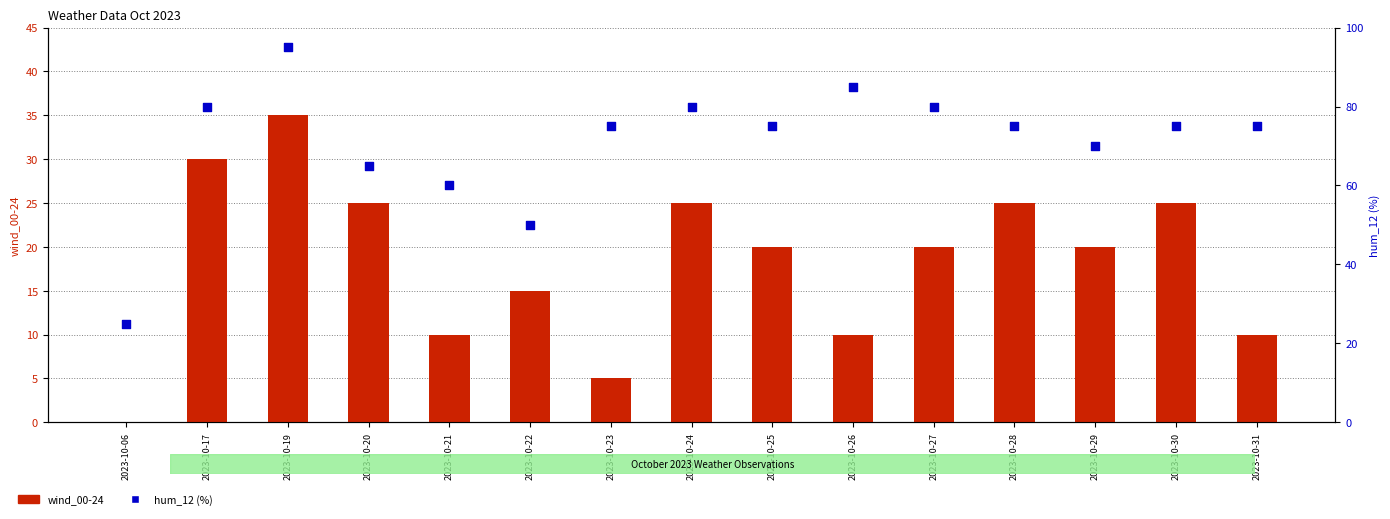

What are all the series names shown in the legend?

wind_00-24, hum_12